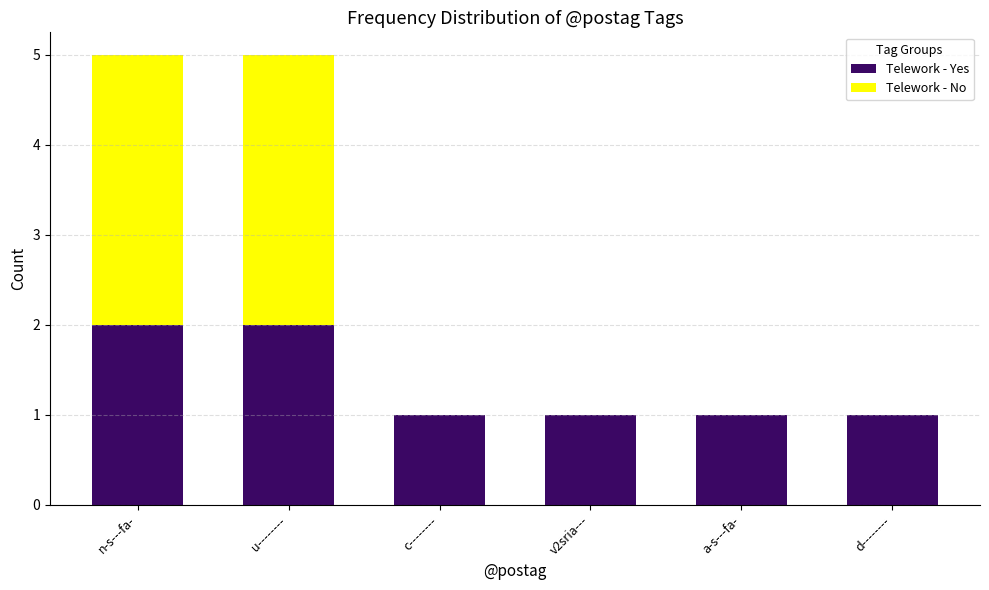

Is it true that Telework - Yes equals 2 at c--------?

False